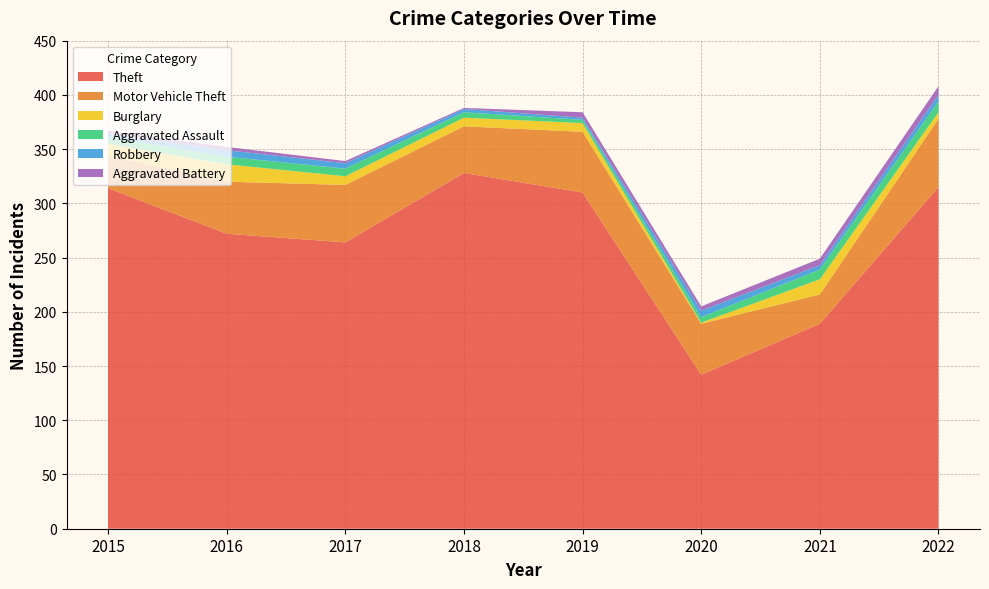

Reading left to right, extract all data points from this chart.

Theft: 2015=314	2016=272	2017=264	2018=328	2019=310	2020=142	2021=189	2022=315
Motor Vehicle Theft: 2015=30	2016=48	2017=53	2018=43	2019=56	2020=47	2021=27	2022=63
Burglary: 2015=11	2016=16	2017=8	2018=8	2019=8	2020=1	2021=14	2022=6
Aggravated Assault: 2015=6	2016=7	2017=7	2018=5	2019=3	2020=5	2021=9	2022=10
Robbery: 2015=3	2016=6	2017=5	2018=3	2019=2	2020=6	2021=4	2022=6
Aggravated Battery: 2015=3	2016=3	2017=2	2018=1	2019=5	2020=4	2021=6	2022=8